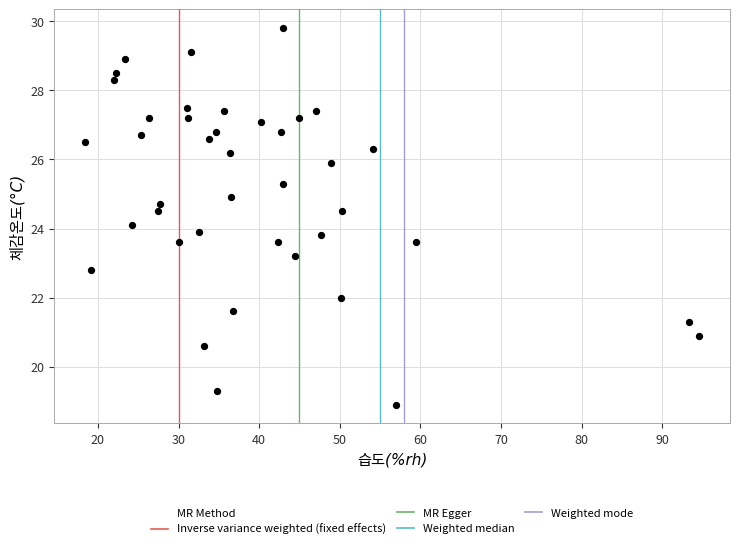

What is the range of Y values (max minus min)?

10.9